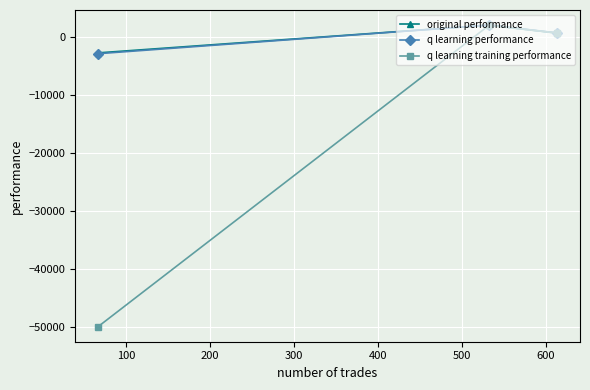

What is the value of the original performance point at the 1st from the left?

-2704.6